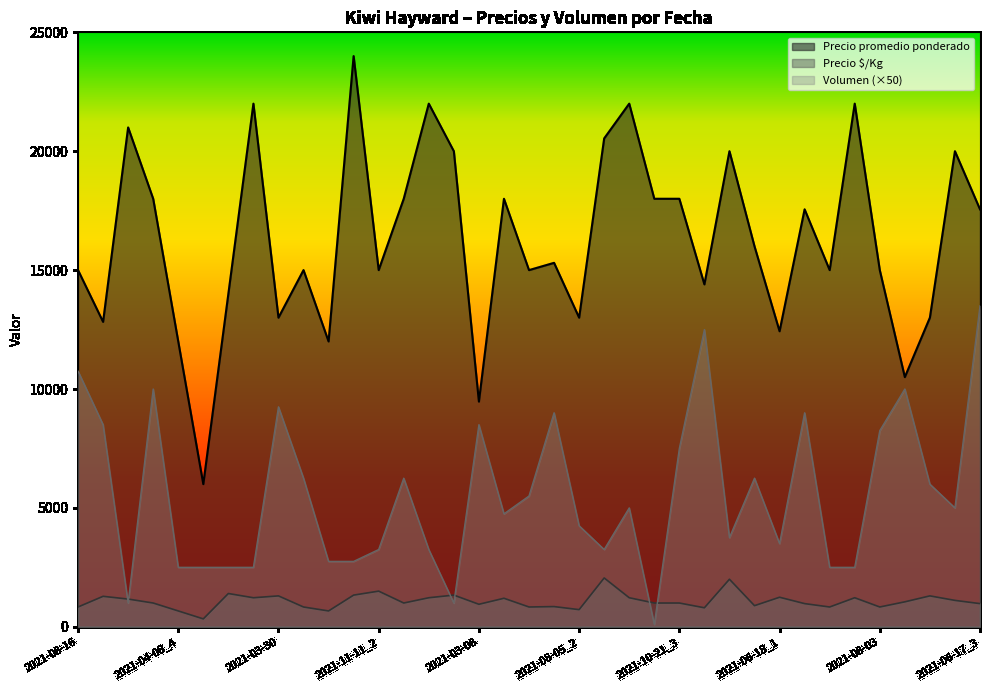

How many interior local valleys does the Precio $/Kg series have?

11